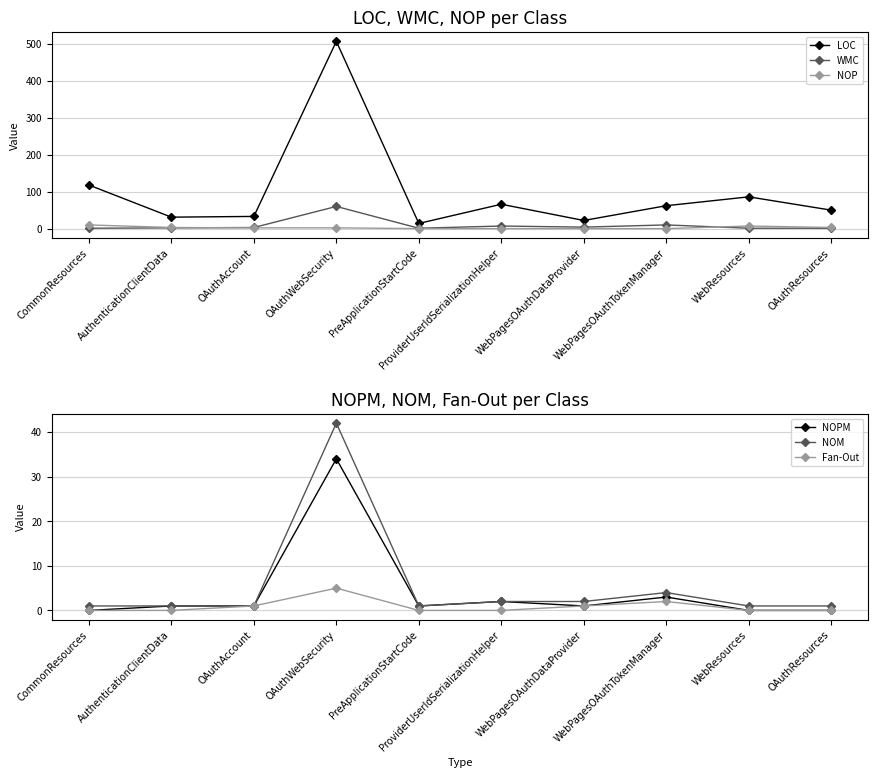

How many values in the NOPM series exceed 1?

3